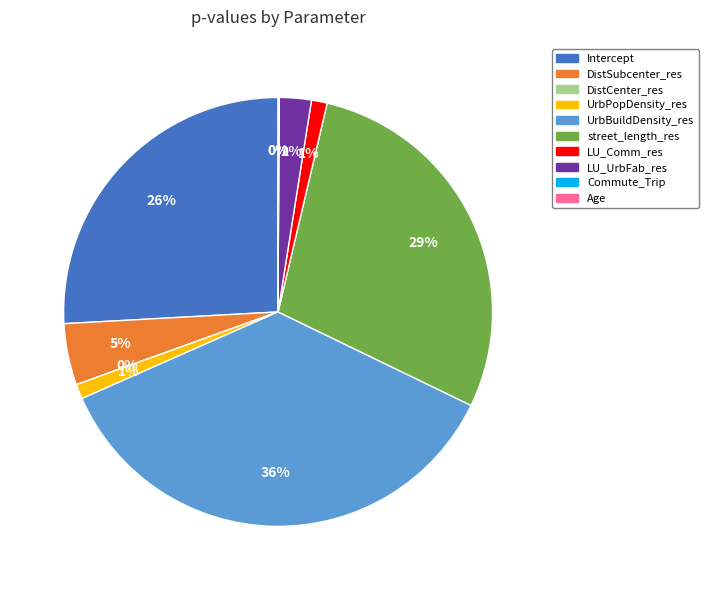

True or false: Age accounts for 8% of the total.

False